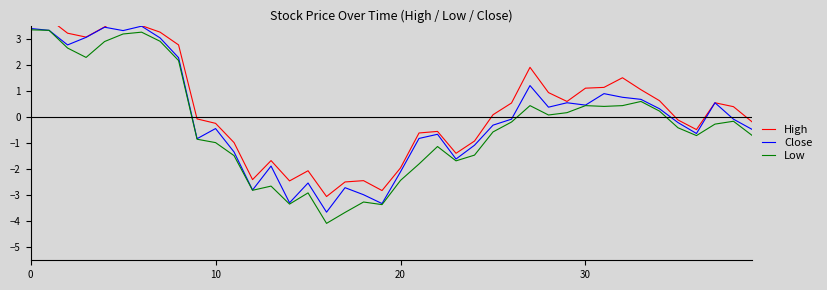

What is the sum of the Low values at 27 and 9?

-0.4